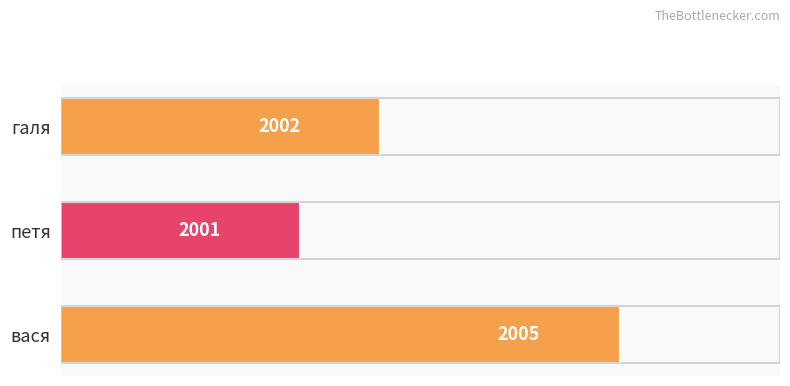

What value does the data have at вася?

2005